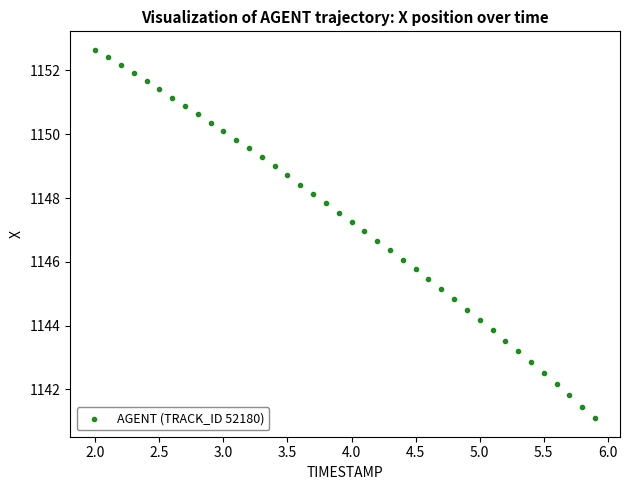

What is the range of X values (max minus min)?

3.9